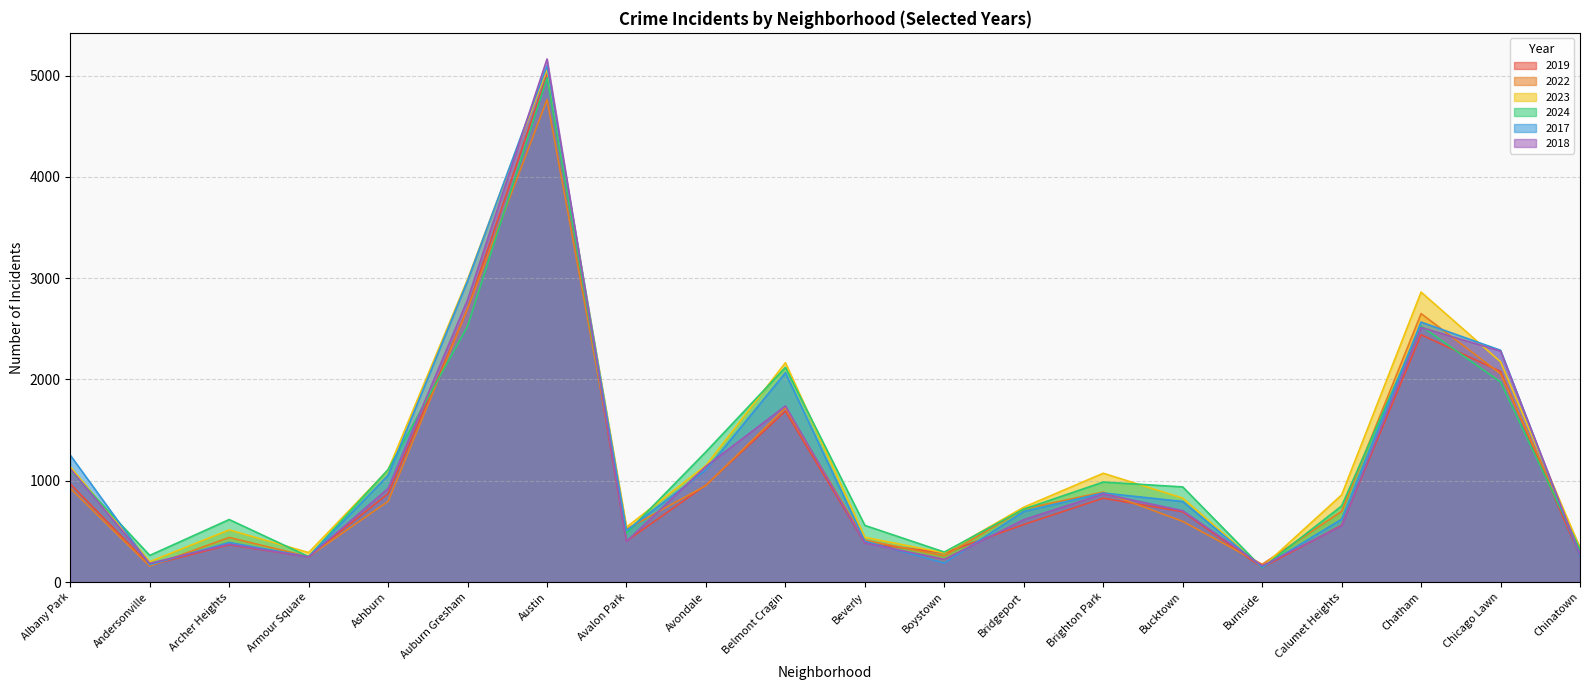

Rank the series by their maximum value, from lowest to highest.

2022, 2024, 2019, 2023, 2017, 2018